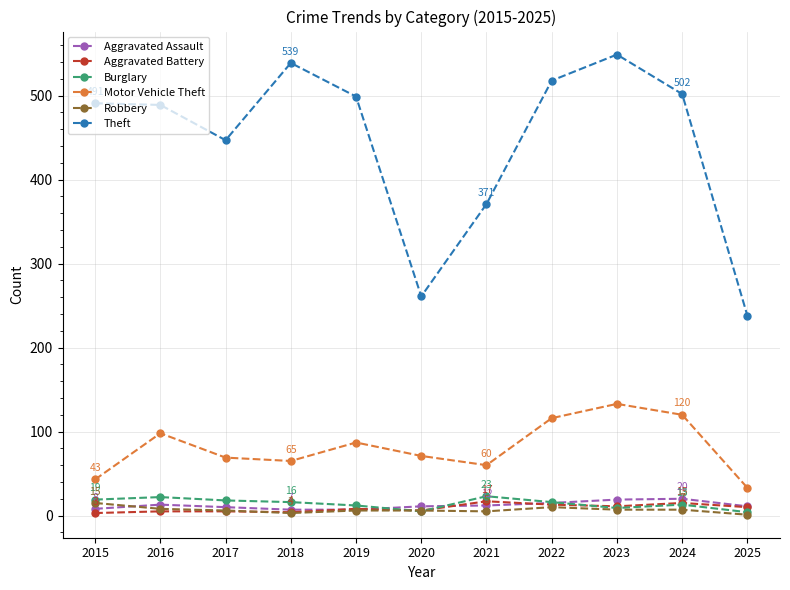

At how many categories does at least one series exceed 473?

7